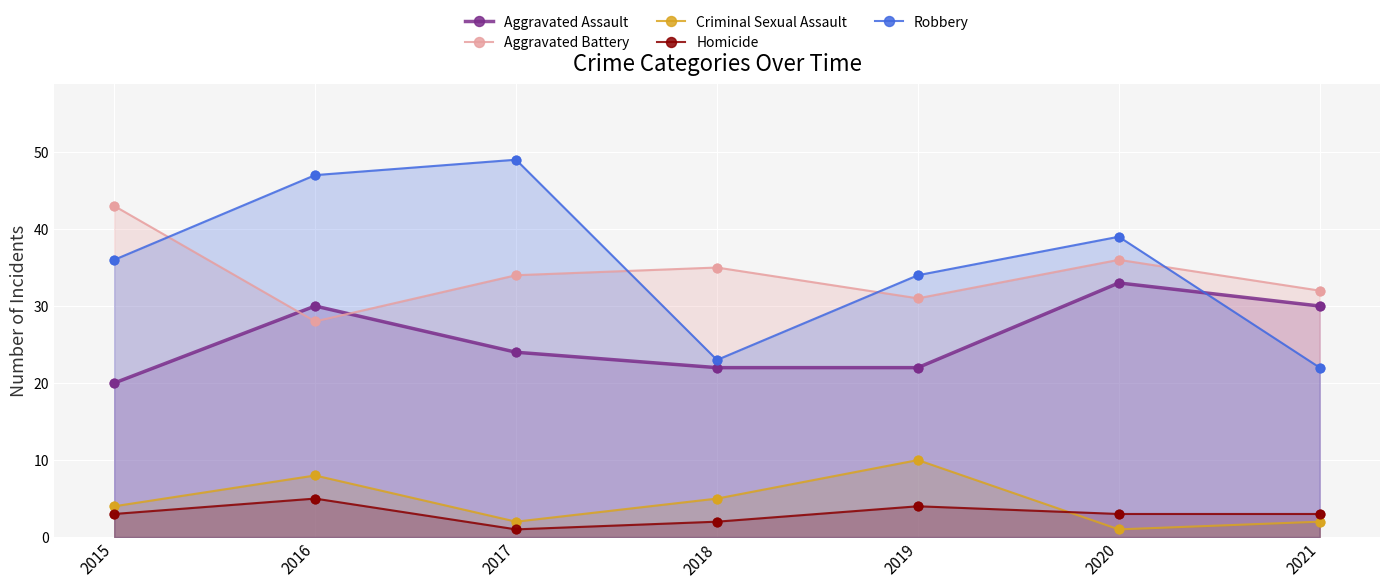

What is the total value across all series at 2021?

89